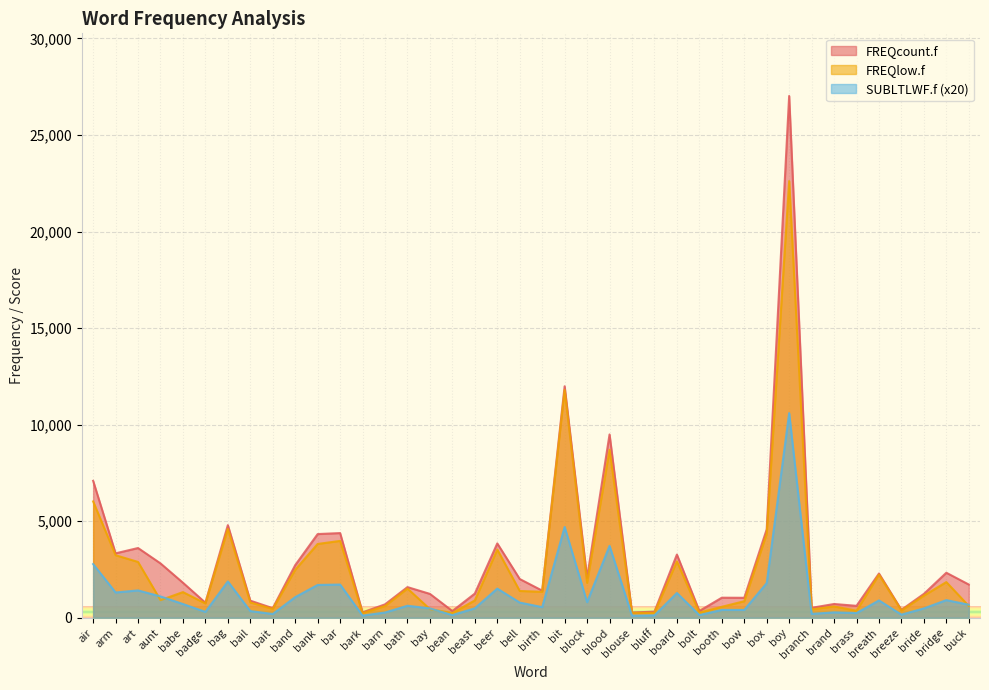

What is the spread (max minus min) of values at breath?

1392.6